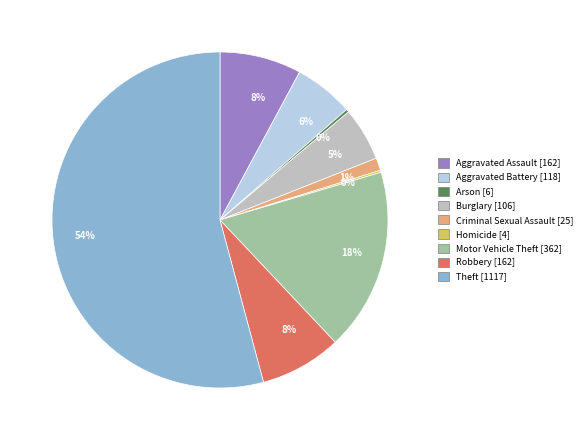

To the nearest percent, what is the difference between the largest and smallest slice percentages?

54%